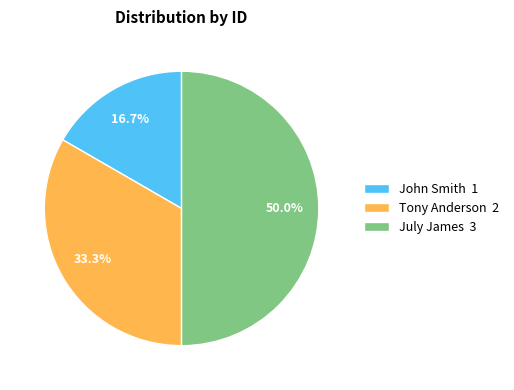

What percentage is the July James slice, to the nearest percent?

50%